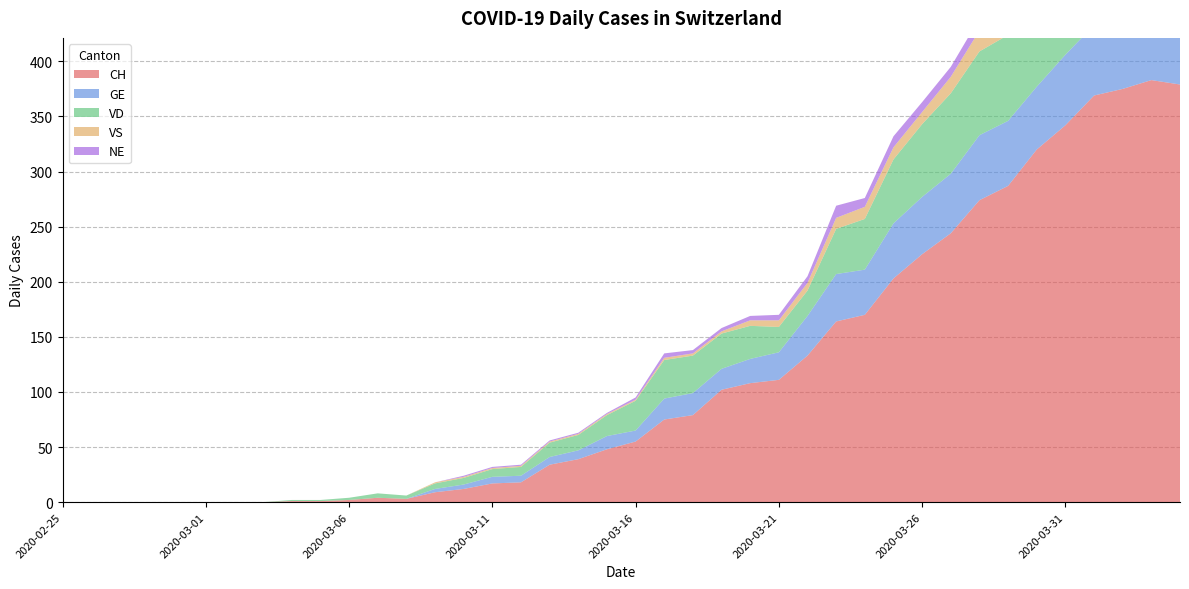

Reading left to right, transcribe all the data shown in this chart.

CH: 2020-02-25=0	2020-02-26=0	2020-02-27=0	2020-02-28=0	2020-02-29=0	2020-03-01=0	2020-03-02=0	2020-03-03=0	2020-03-04=1	2020-03-05=1	2020-03-06=2	2020-03-07=4	2020-03-08=3	2020-03-09=9	2020-03-10=12	2020-03-11=17	2020-03-12=18	2020-03-13=34	2020-03-14=39	2020-03-15=48	2020-03-16=55	2020-03-17=75	2020-03-18=79	2020-03-19=102	2020-03-20=108	2020-03-21=111	2020-03-22=133	2020-03-23=164	2020-03-24=170	2020-03-25=203	2020-03-26=225	2020-03-27=244	2020-03-28=274	2020-03-29=287	2020-03-30=320	2020-03-31=342	2020-04-01=369	2020-04-02=375	2020-04-03=383	2020-04-04=379
GE: 2020-02-25=0	2020-02-26=0	2020-02-27=0	2020-02-28=0	2020-02-29=0	2020-03-01=0	2020-03-02=0	2020-03-03=0	2020-03-04=0	2020-03-05=0	2020-03-06=0	2020-03-07=0	2020-03-08=0	2020-03-09=3	2020-03-10=4	2020-03-11=6	2020-03-12=6	2020-03-13=7	2020-03-14=8	2020-03-15=12	2020-03-16=10	2020-03-17=19	2020-03-18=20	2020-03-19=19	2020-03-20=22	2020-03-21=25	2020-03-22=36	2020-03-23=43	2020-03-24=41	2020-03-25=50	2020-03-26=52	2020-03-27=54	2020-03-28=59	2020-03-29=59	2020-03-30=57	2020-03-31=64	2020-04-01=64	2020-04-02=62	2020-04-03=65	2020-04-04=61
VD: 2020-02-25=0	2020-02-26=0	2020-02-27=0	2020-02-28=0	2020-02-29=0	2020-03-01=0	2020-03-02=0	2020-03-03=0	2020-03-04=1	2020-03-05=1	2020-03-06=2	2020-03-07=4	2020-03-08=3	2020-03-09=5	2020-03-10=6	2020-03-11=7	2020-03-12=8	2020-03-13=13	2020-03-14=14	2020-03-15=19	2020-03-16=27	2020-03-17=35	2020-03-18=34	2020-03-19=32	2020-03-20=30	2020-03-21=23	2020-03-22=23	2020-03-23=41	2020-03-24=46	2020-03-25=58	2020-03-26=66	2020-03-27=73	2020-03-28=76	2020-03-29=78	2020-03-30=76	2020-03-31=80	2020-04-01=83	2020-04-02=83	2020-04-03=80	2020-04-04=0
VS: 2020-02-25=0	2020-02-26=0	2020-02-27=0	2020-02-28=0	2020-02-29=0	2020-03-01=0	2020-03-02=0	2020-03-03=0	2020-03-04=0	2020-03-05=0	2020-03-06=0	2020-03-07=0	2020-03-08=0	2020-03-09=1	2020-03-10=1	2020-03-11=1	2020-03-12=1	2020-03-13=1	2020-03-14=1	2020-03-15=1	2020-03-16=1	2020-03-17=2	2020-03-18=2	2020-03-19=2	2020-03-20=5	2020-03-21=6	2020-03-22=7	2020-03-23=10	2020-03-24=11	2020-03-25=11	2020-03-26=11	2020-03-27=15	2020-03-28=19	2020-03-29=23	2020-03-30=21	2020-03-31=23	2020-04-01=23	2020-04-02=23	2020-04-03=27	2020-04-04=26
NE: 2020-02-25=0	2020-02-26=0	2020-02-27=0	2020-02-28=0	2020-02-29=0	2020-03-01=0	2020-03-02=0	2020-03-03=0	2020-03-04=0	2020-03-05=0	2020-03-06=0	2020-03-07=0	2020-03-08=0	2020-03-09=0	2020-03-10=1	2020-03-11=1	2020-03-12=1	2020-03-13=1	2020-03-14=1	2020-03-15=1	2020-03-16=2	2020-03-17=4	2020-03-18=3	2020-03-19=3	2020-03-20=4	2020-03-21=5	2020-03-22=6	2020-03-23=11	2020-03-24=8	2020-03-25=10	2020-03-26=9	2020-03-27=9	2020-03-28=11	2020-03-29=16	2020-03-30=12	2020-03-31=14	2020-04-01=14	2020-04-02=12	2020-04-03=11	2020-04-04=10